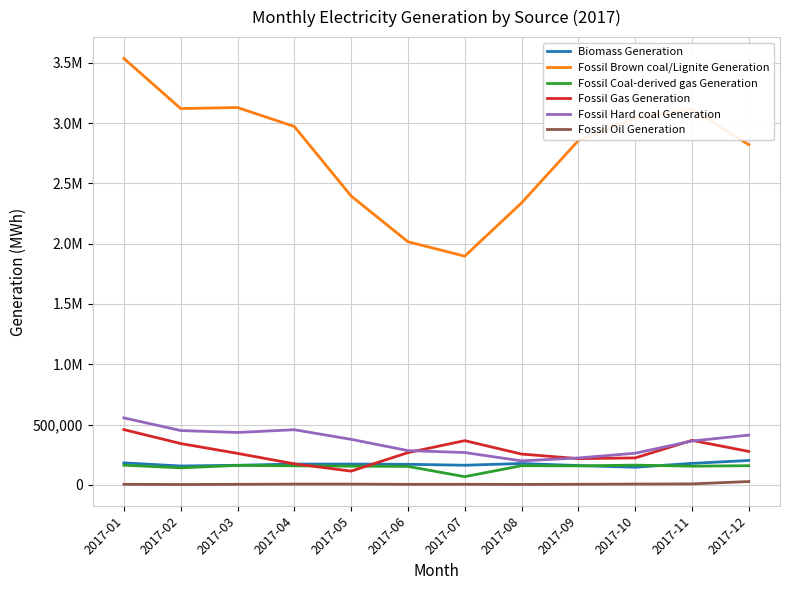

What are all the series names shown in the legend?

Biomass Generation, Fossil Brown coal/Lignite Generation, Fossil Coal-derived gas Generation, Fossil Gas Generation, Fossil Hard coal Generation, Fossil Oil Generation